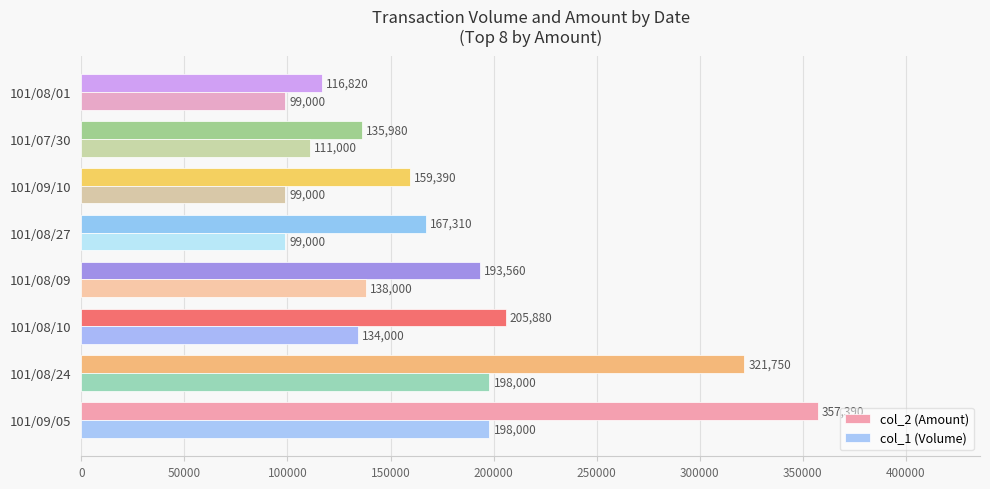

Between 101/08/10 and 101/07/30, which series saw the biggest shift?

col_2 (Amount)